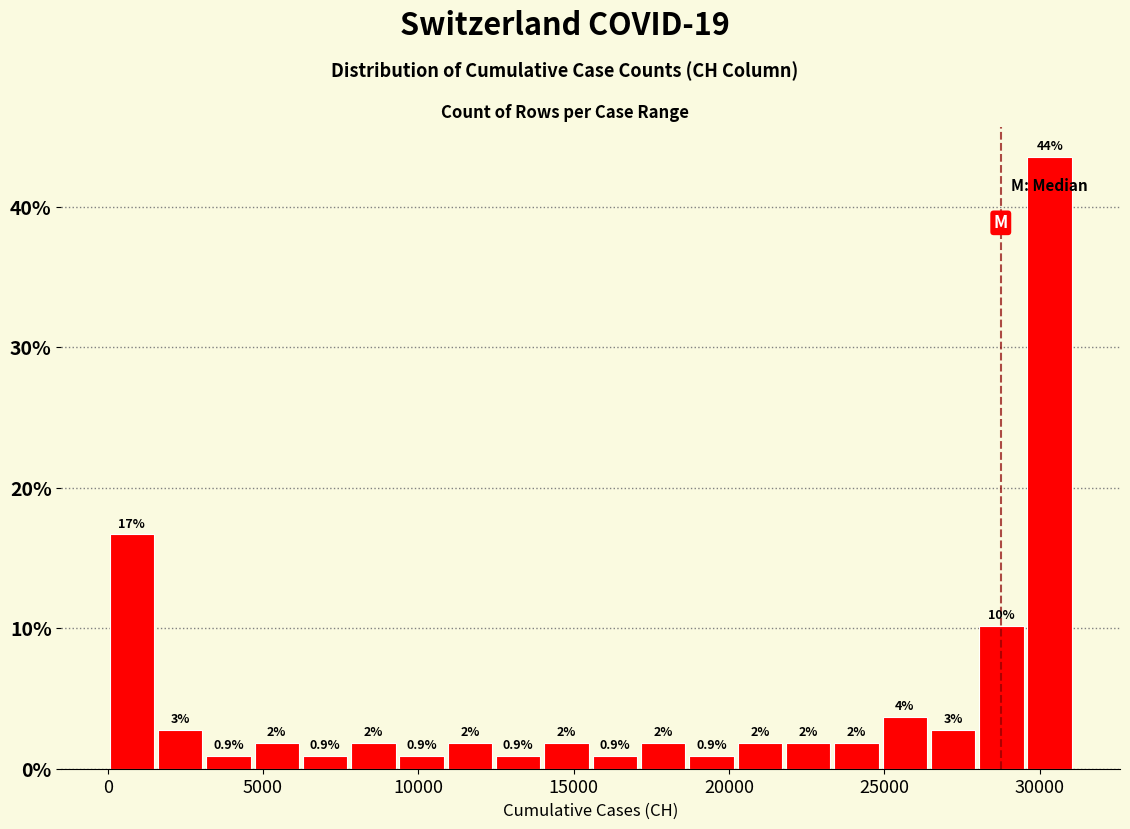

Around what value on the x-axis is the tallest bar? Give the approximate position of its centre, as read against the axis.

30500